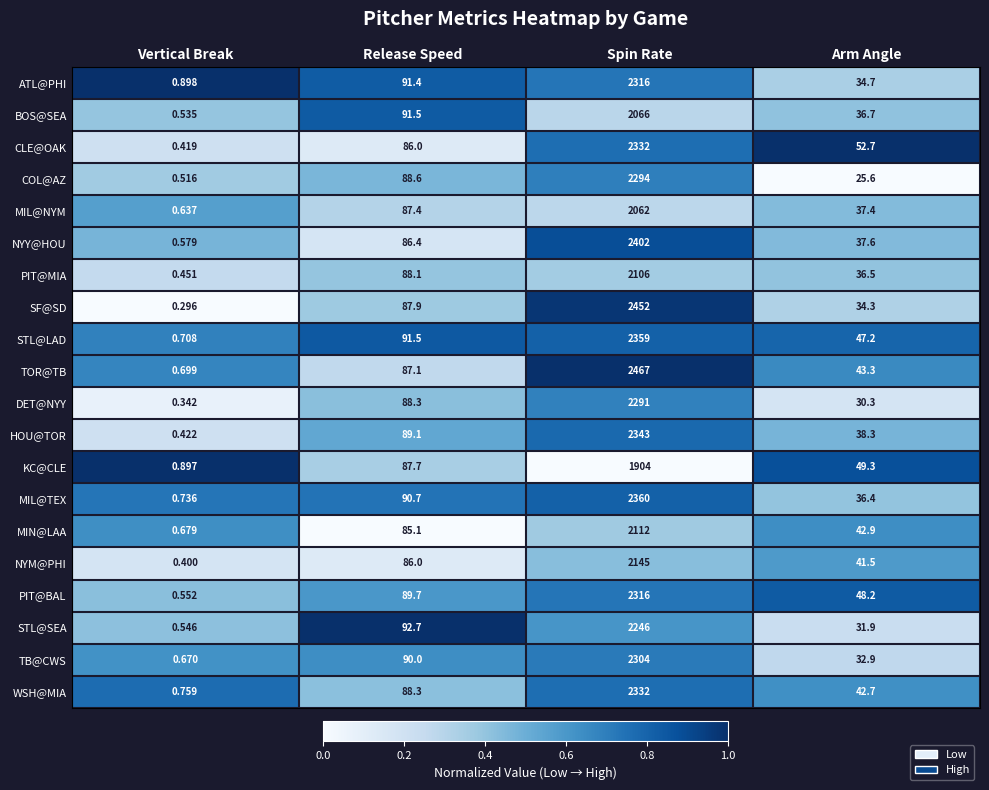

At which label does NYM@PHI reach its minimum?

Vertical Break